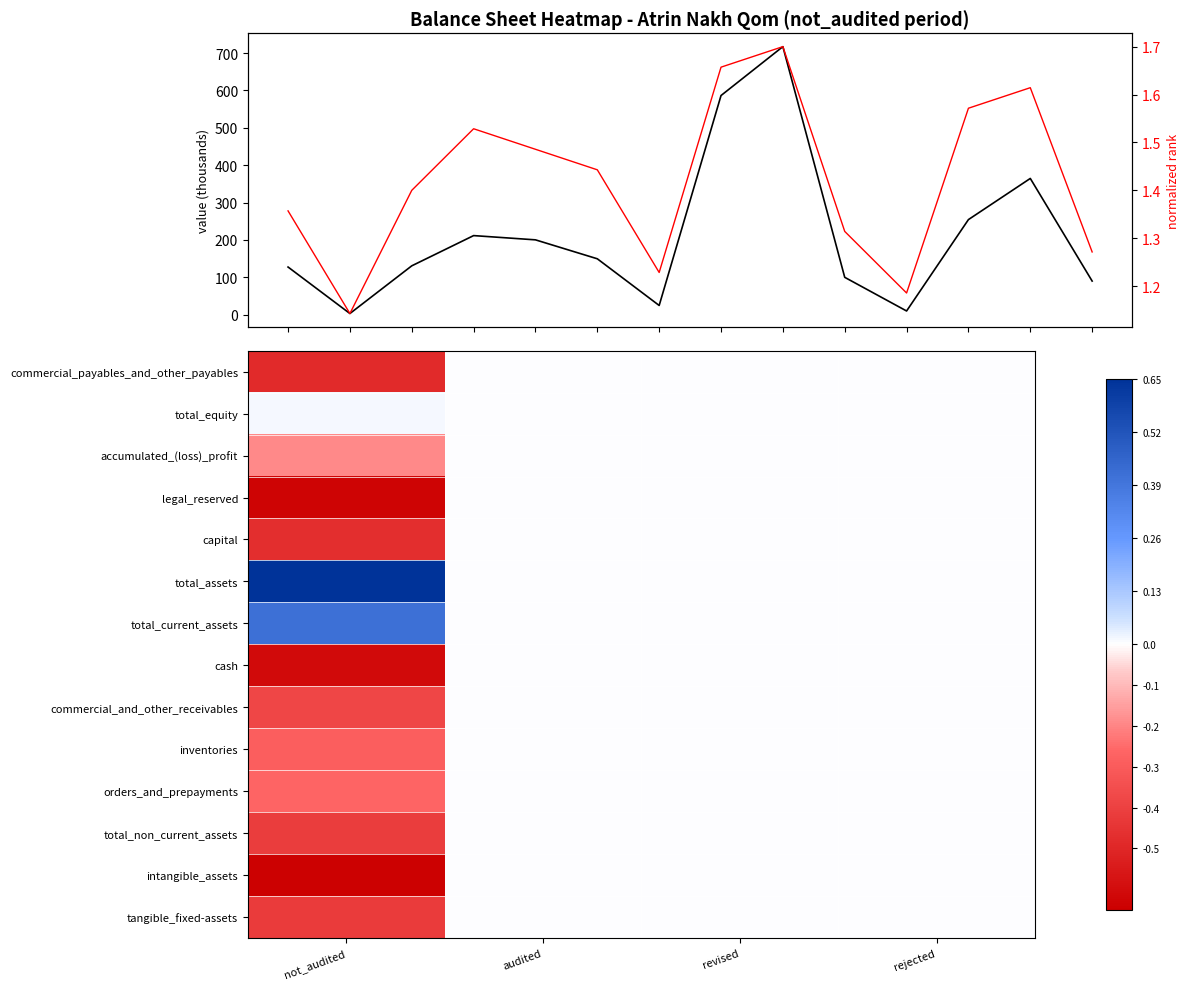

Rank the categories by inventories value from highest to lowest.

not_audited, audited, revised, rejected